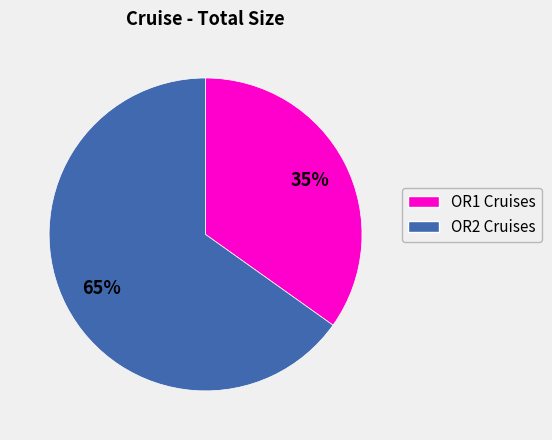

To the nearest percent, what is the average slice percentage?

50%